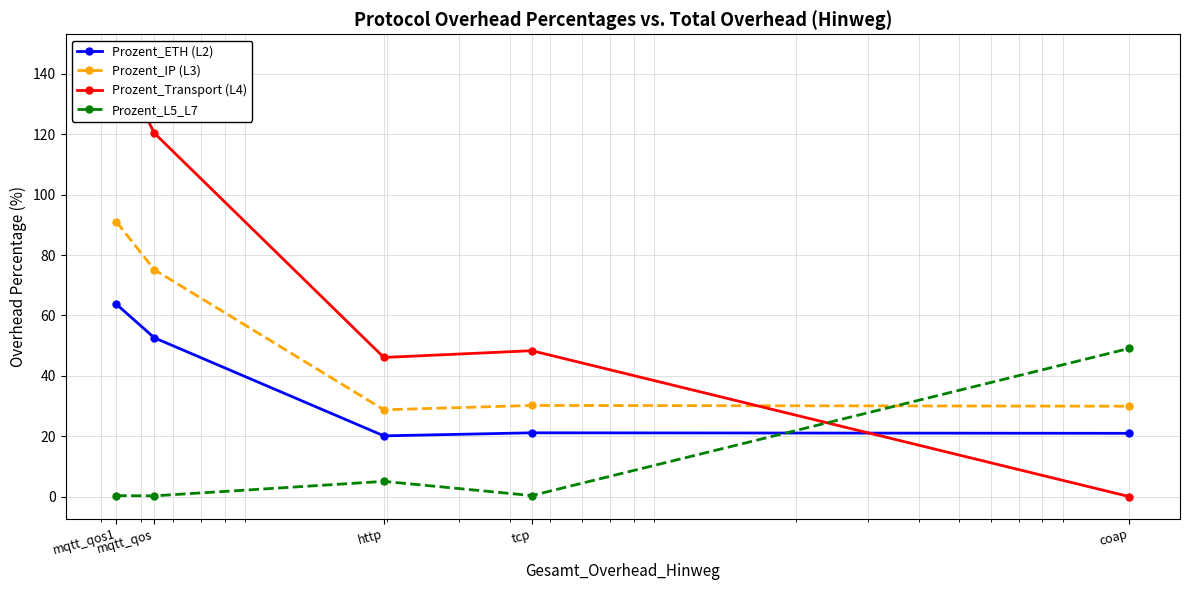

Rank the categories by Prozent_ETH (L2) value from highest to lowest.

mqtt_qos1, mqtt_qos, tcp, coap, http